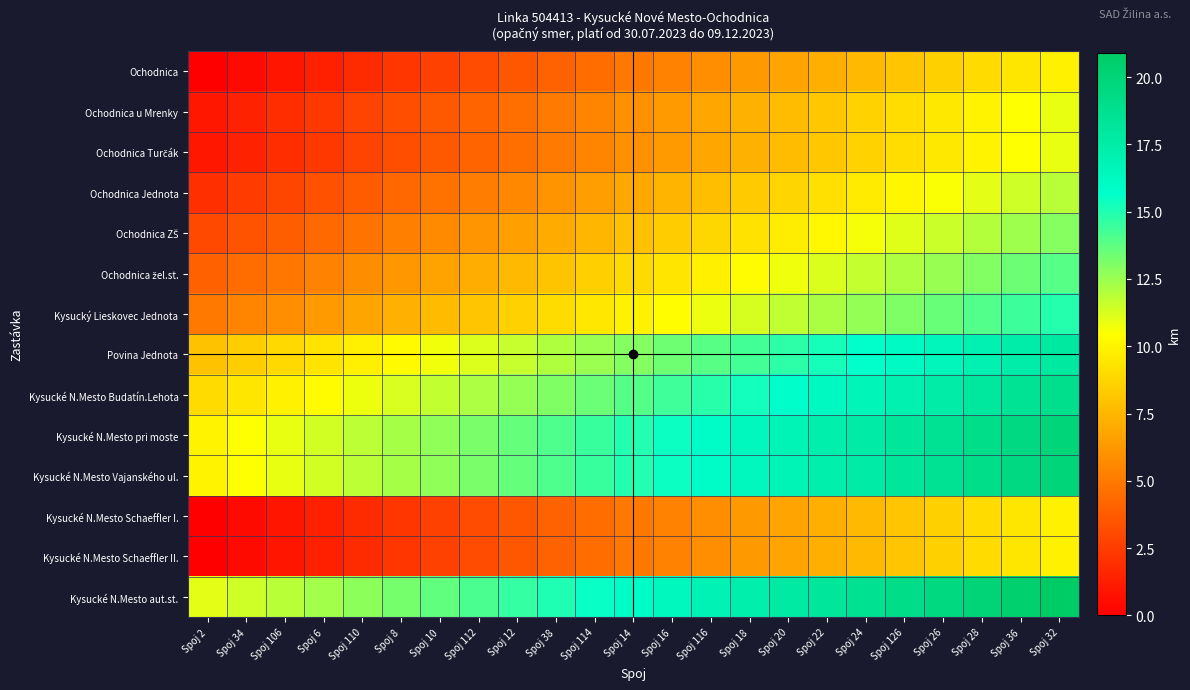

What is the greatest value displayed?

20.9